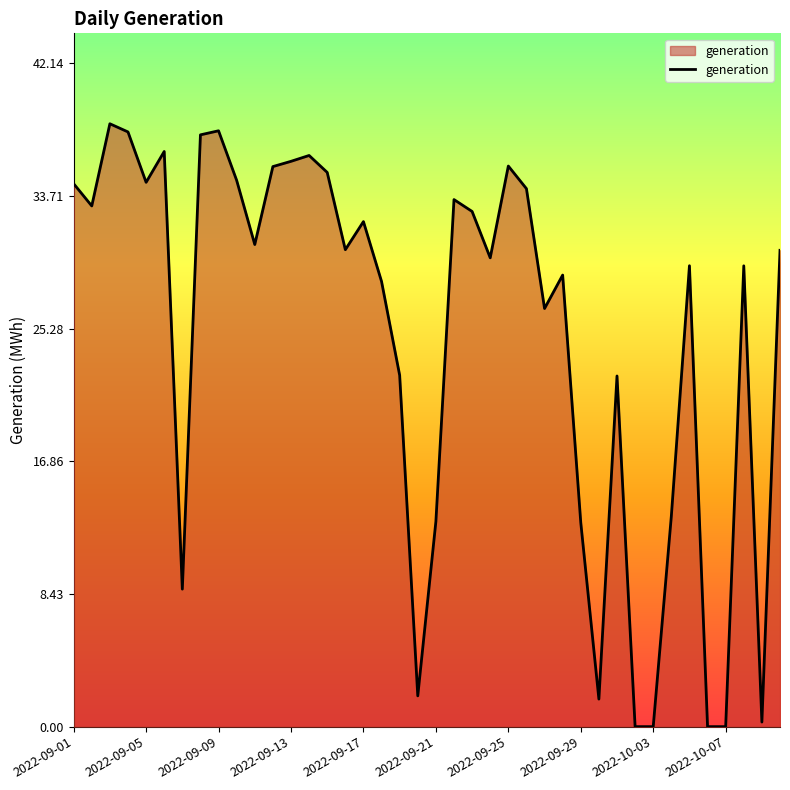

True or false: the data has more than 0 interior local peaks.

True